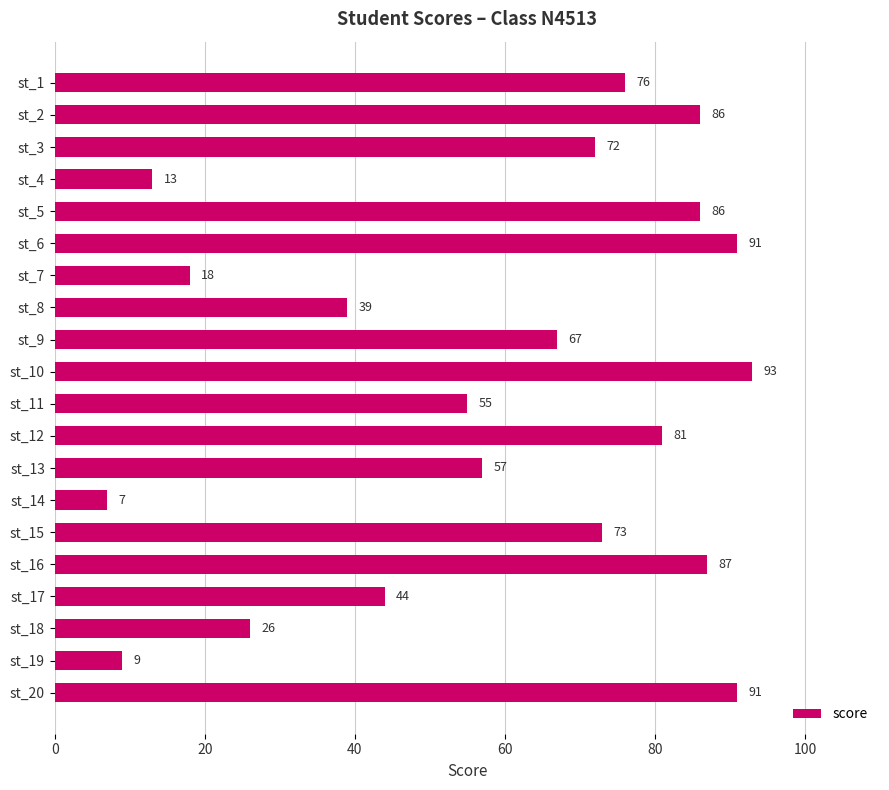

The chart shows a value of 21 at st_11. True or false?

False